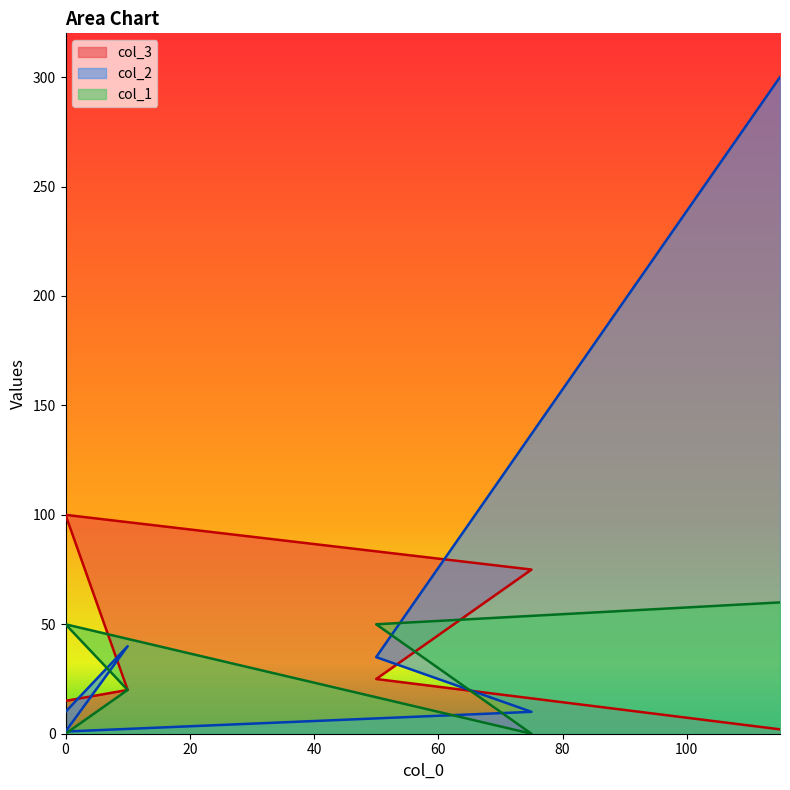

What is the value of the col_1 point at the 6th from the left?

60